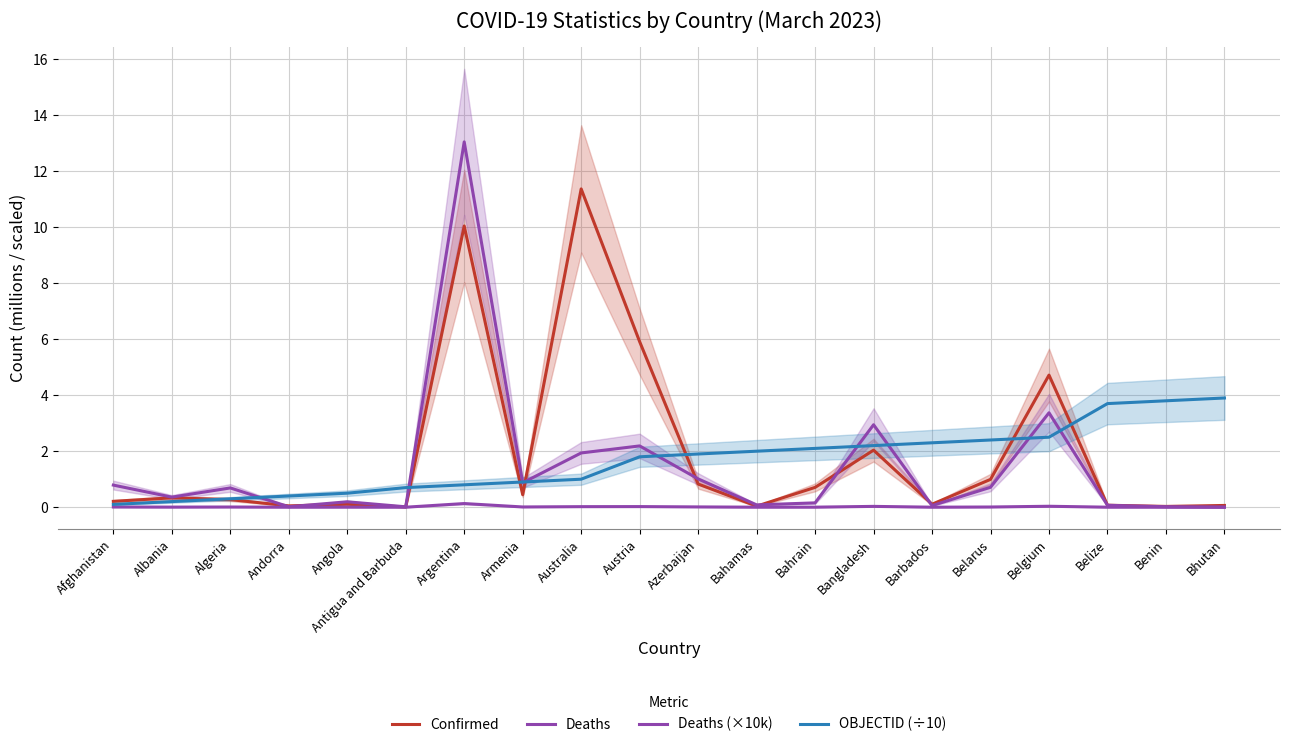

Is the value of Deaths (×10k) at Bahamas greater than the value of Confirmed at Antigua and Barbuda?

Yes